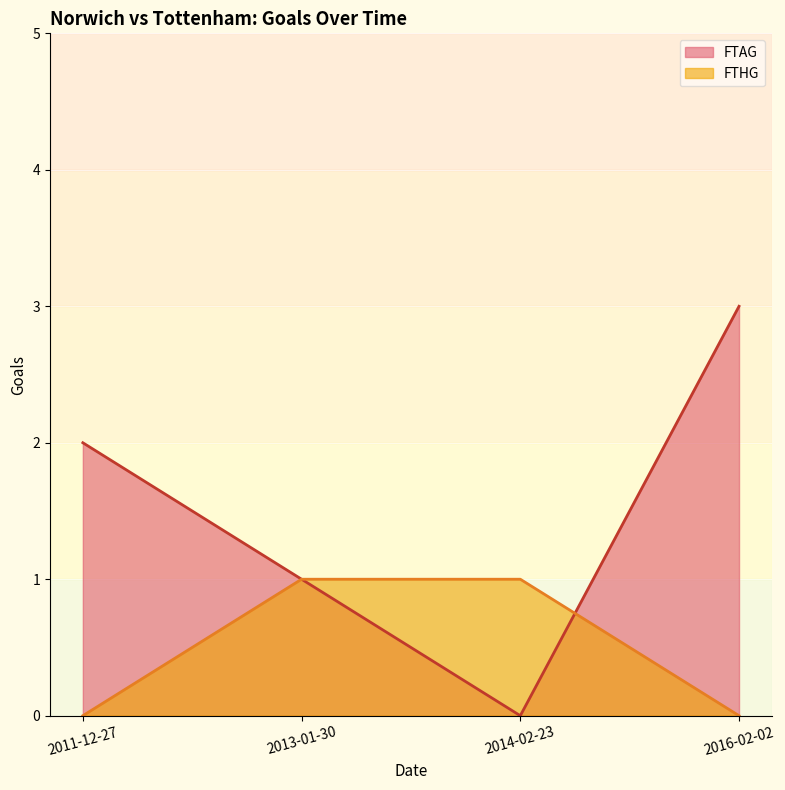

Between 2013-01-30 and 2011-12-27, which is larger?

2011-12-27